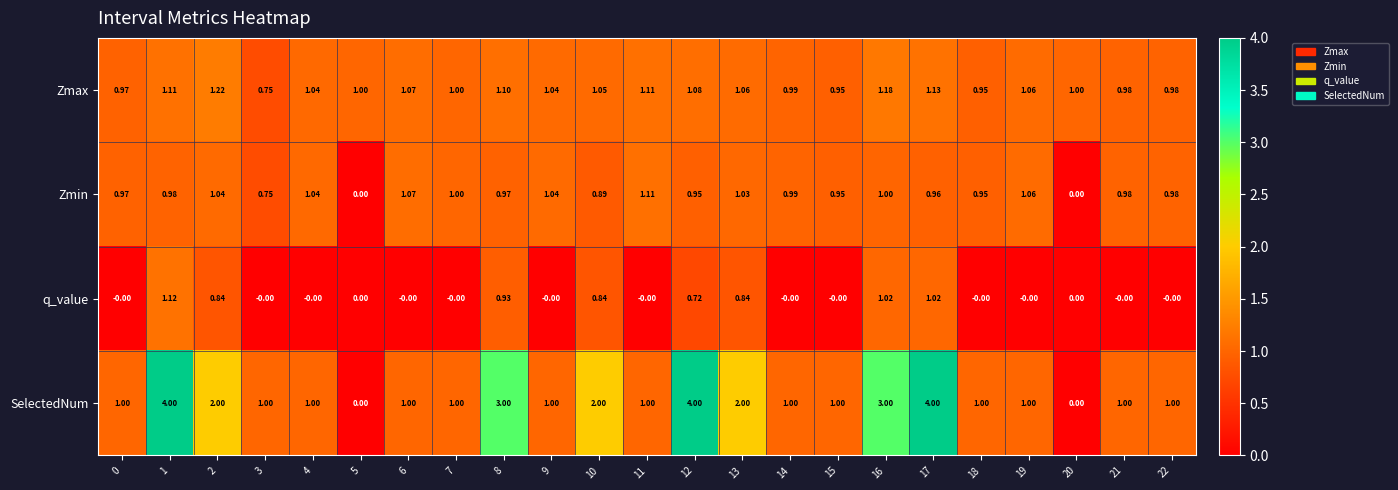

Which series has the largest range (max minus min)?

SelectedNum